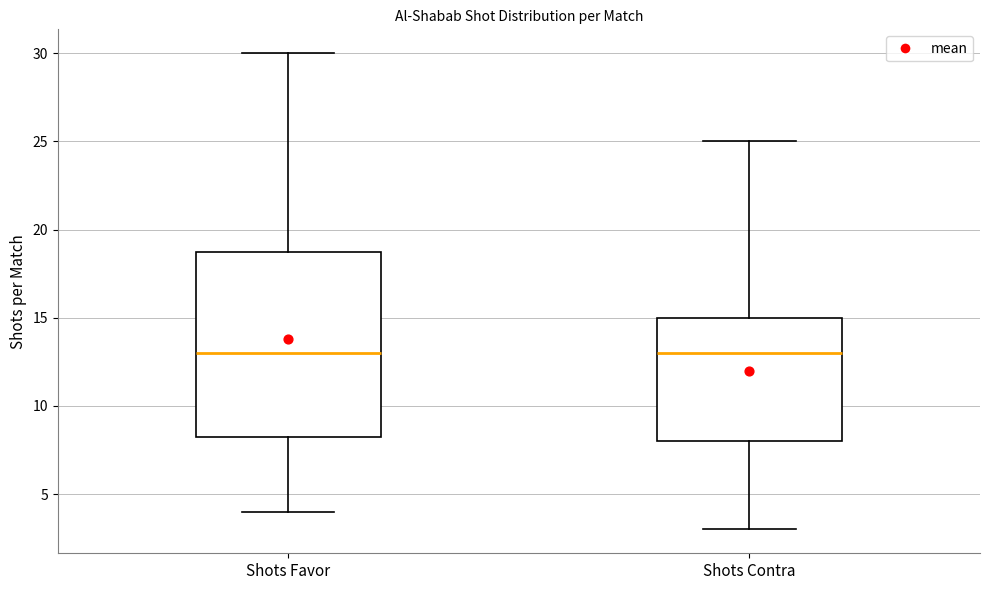

Where does the upper whisker of the box for Shots Favor end on the y-axis? The values are not printed on the chart, so give them approximately, as read against the axis.

30.0